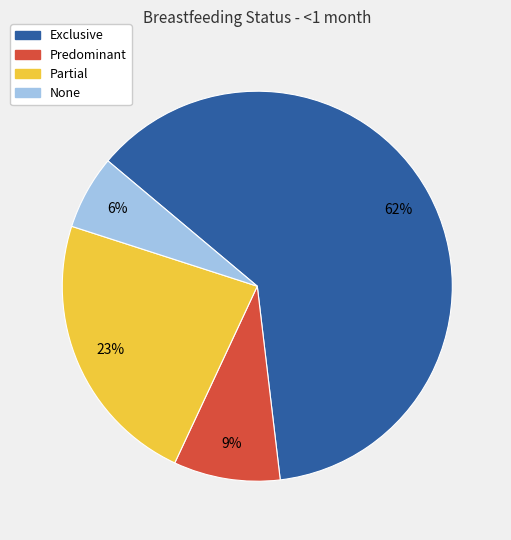

What percentage is the Exclusive slice, to the nearest percent?

62%